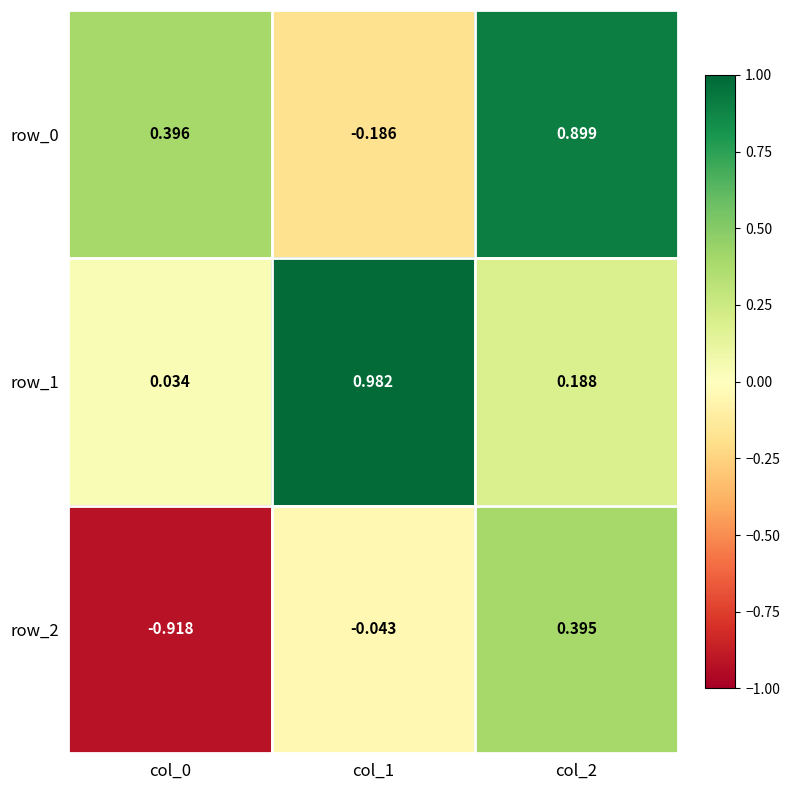

Which series has the largest total across all categories?

row_1